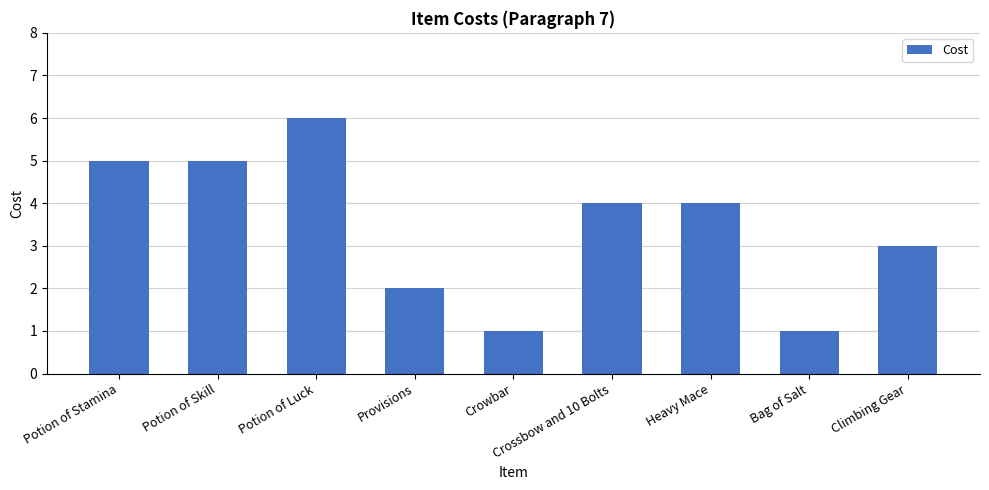

What is the ratio of the value at Potion of Luck to the value at Crossbow and 10 Bolts?

1.5